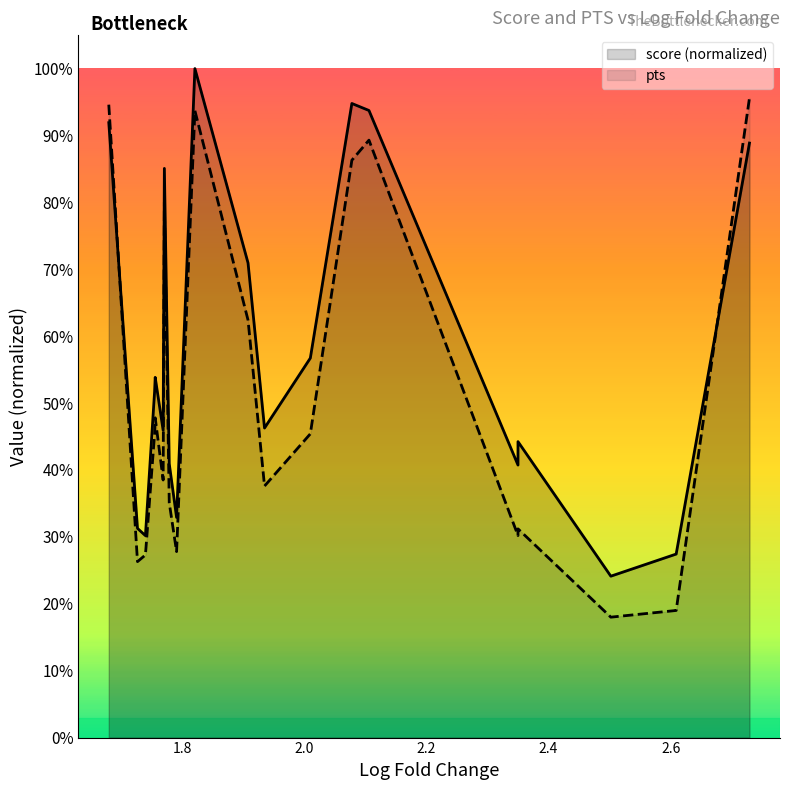

How many interior local peaks does the score (normalized) series have?

5